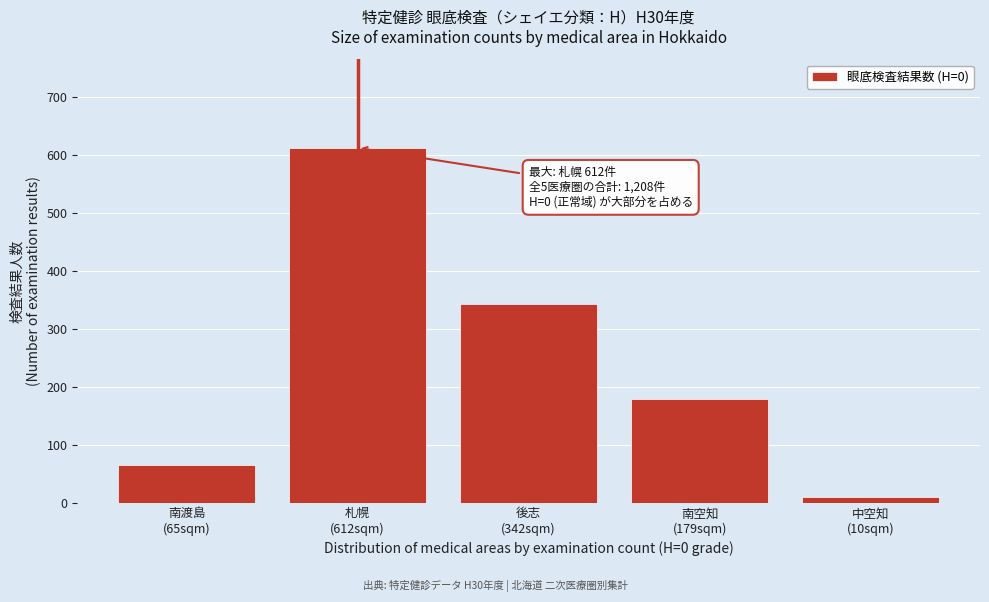

Reading left to right, list all the values displayed in this chart.

65	612	342	179	10